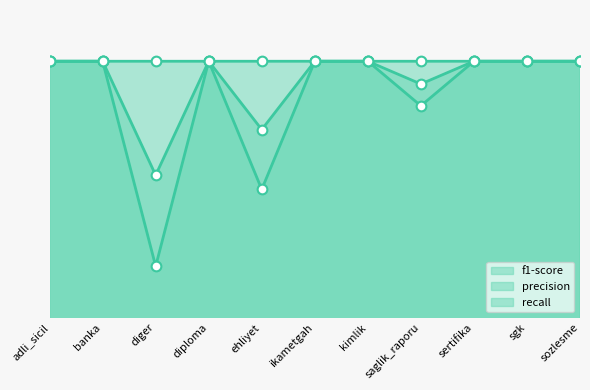

Reading right to left, list all the values displayed in this chart.

f1-score: sozlesme=1.0	sgk=1.0	sertifika=1.0	saglik_raporu=1.0	kimlik=1.0	ikametgah=1.0	ehliyet=0.9	diploma=1.0	diger=0.9	banka=1.0	adli_sicil=1.0
precision: sozlesme=1.0	sgk=1.0	sertifika=1.0	saglik_raporu=1.0	kimlik=1.0	ikametgah=1.0	ehliyet=1.0	diploma=1.0	diger=0.8	banka=1.0	adli_sicil=1.0
recall: sozlesme=1.0	sgk=1.0	sertifika=1.0	saglik_raporu=1.0	kimlik=1.0	ikametgah=1.0	ehliyet=0.9	diploma=1.0	diger=1.0	banka=1.0	adli_sicil=1.0